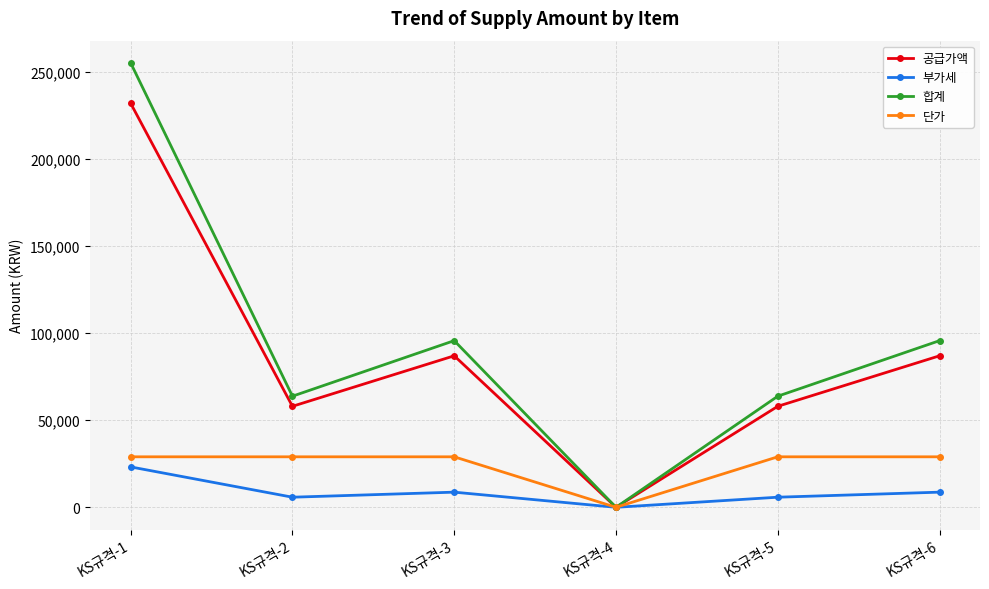

What is the value of the 단가 point at the 2nd from the left?

29000